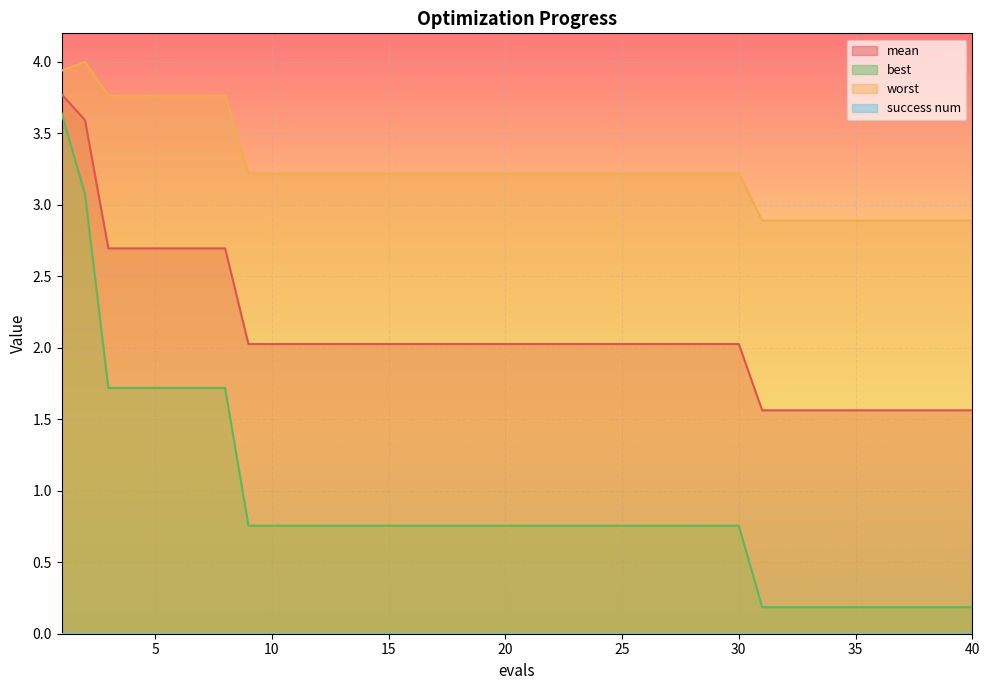

How many data points in mean are above 2?

30